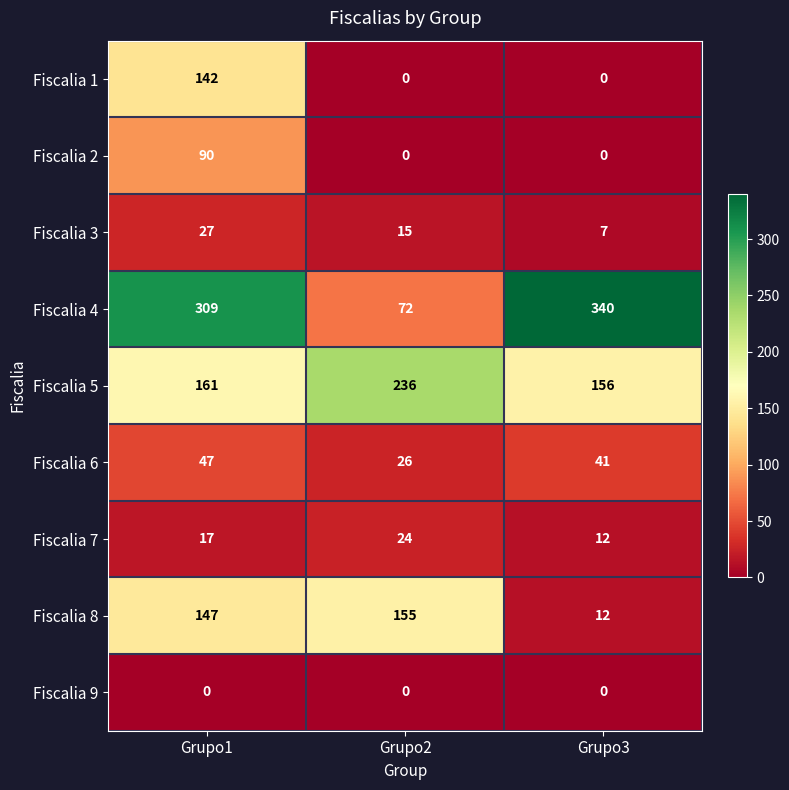

What is the minimum value for Fiscalia 5?

156